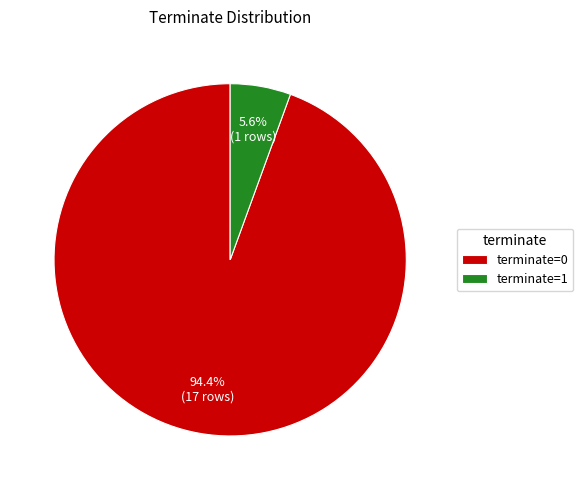

Rank the categories by value from highest to lowest.

terminate=0, terminate=1